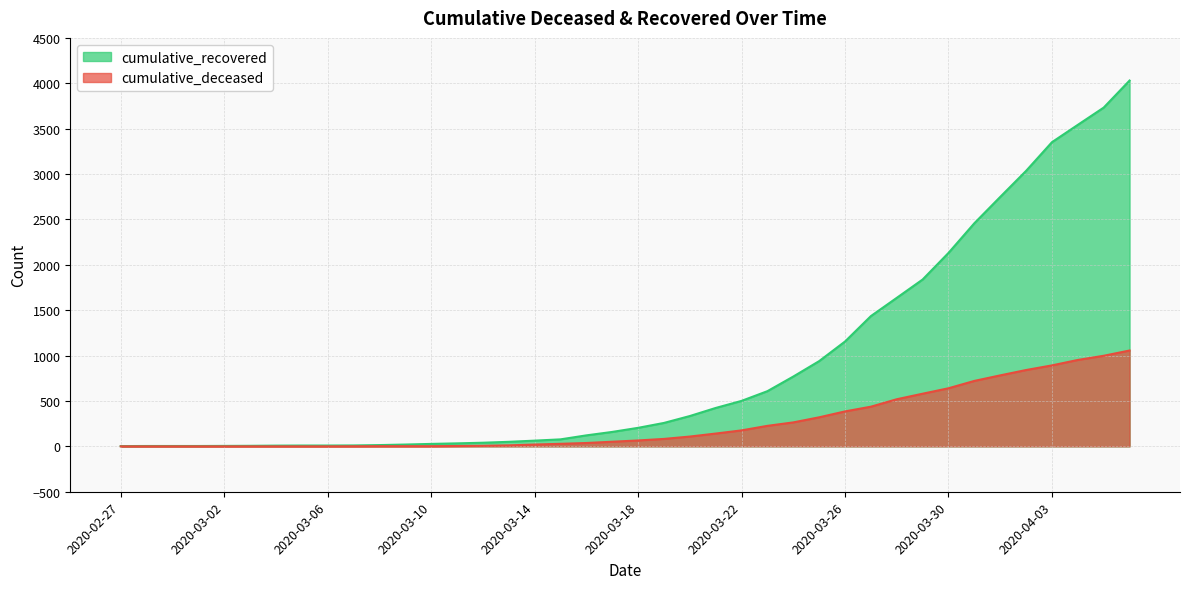

List the series in order of their peak value, lowest first.

cumulative_deceased, cumulative_recovered